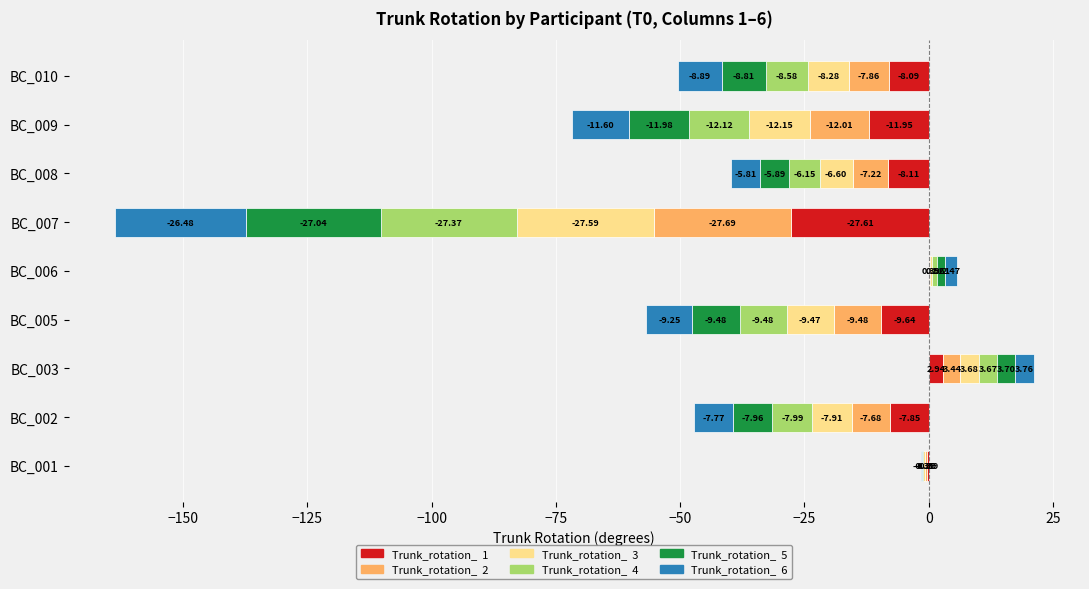

Is it true that Trunk_rotation_  5 equals -14.0 at BC_010?

False